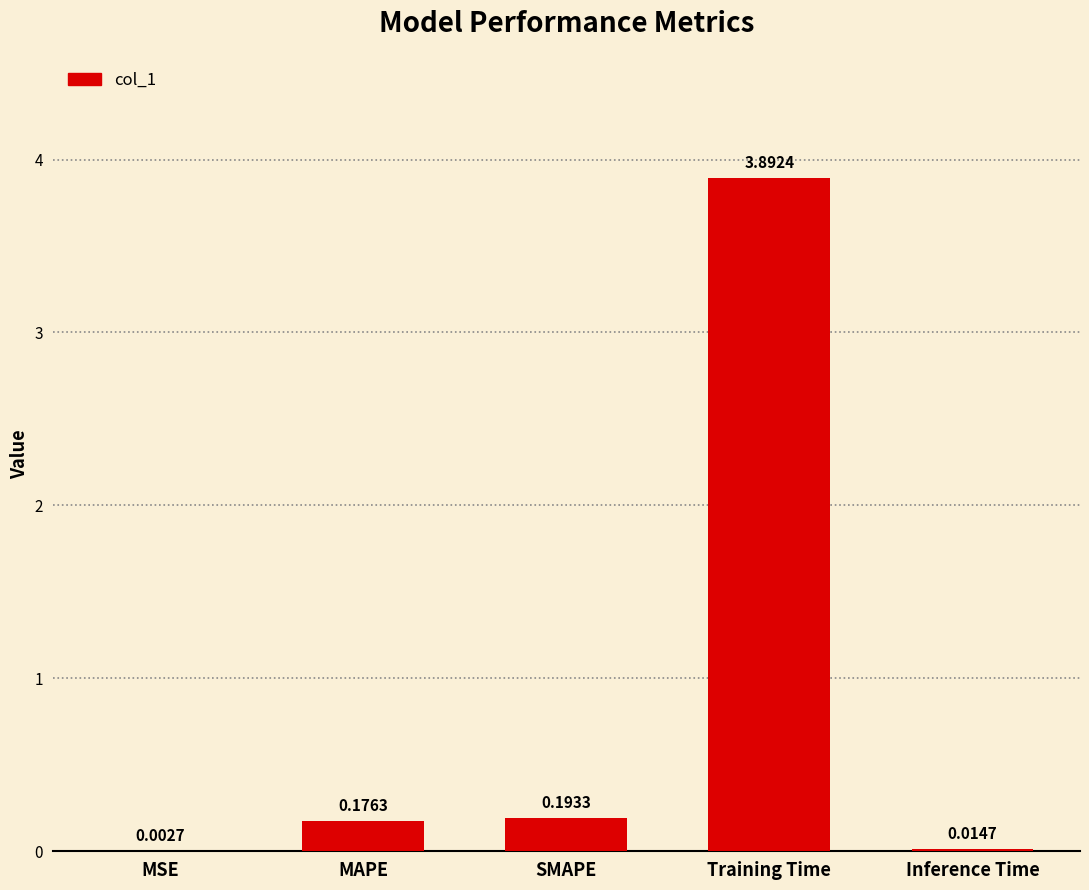

What is the sum of all values?

4.3